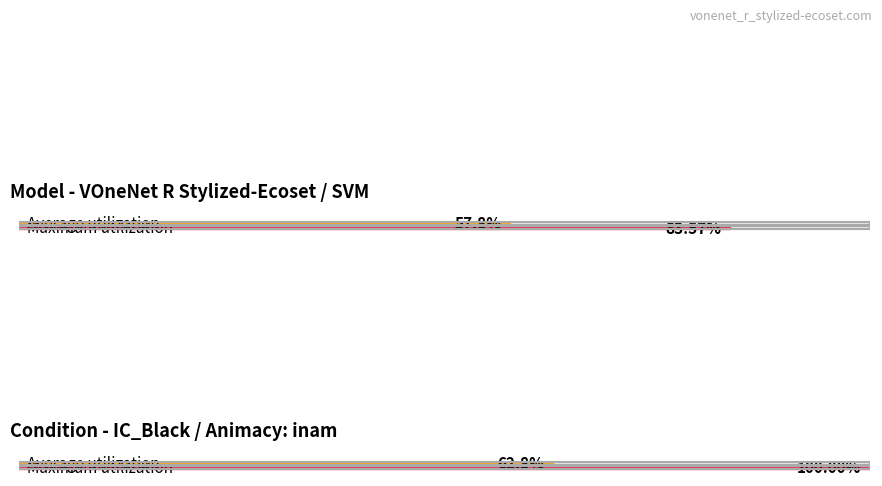

Is it true that max_acc equals 0.2 at lamp?

False